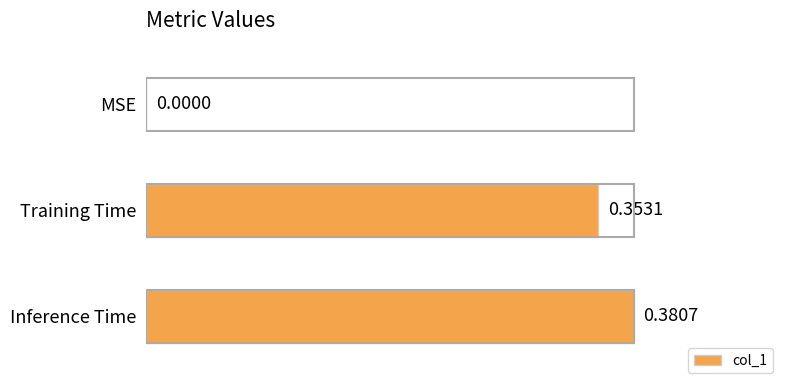

At which label is the value closest to 0?

MSE